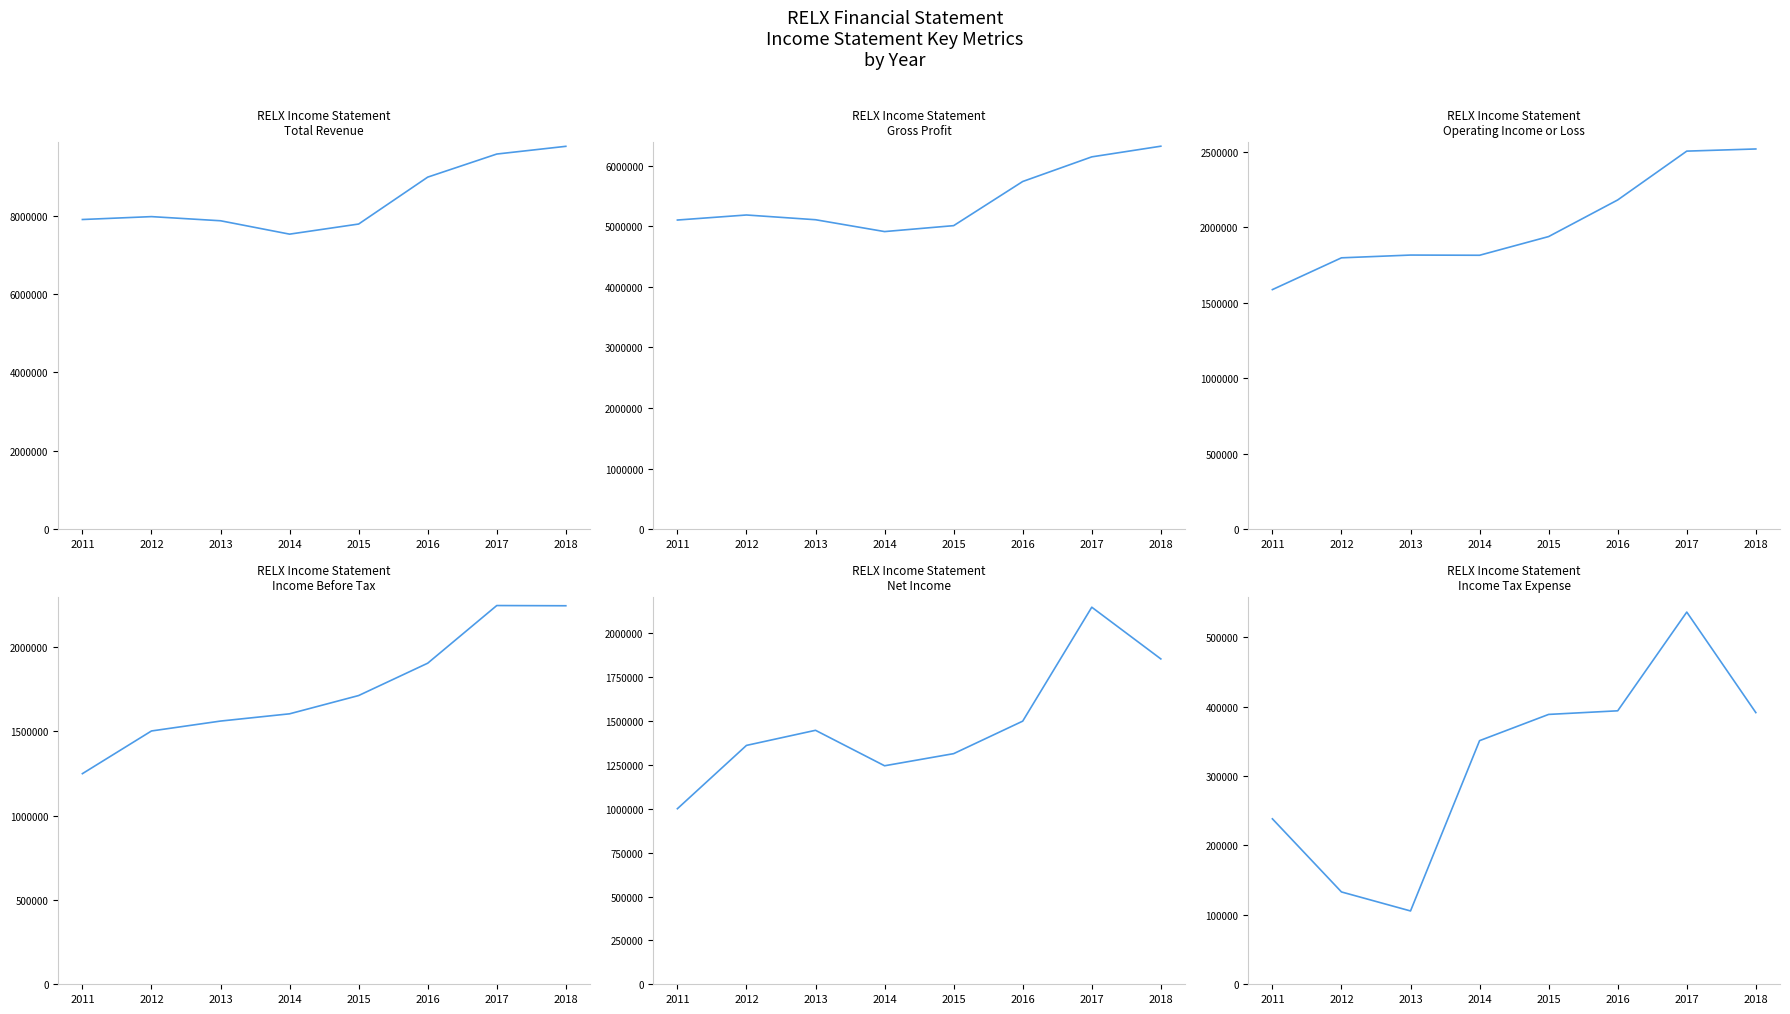

Is it true that Net Income equals 550030 at 2011?

False